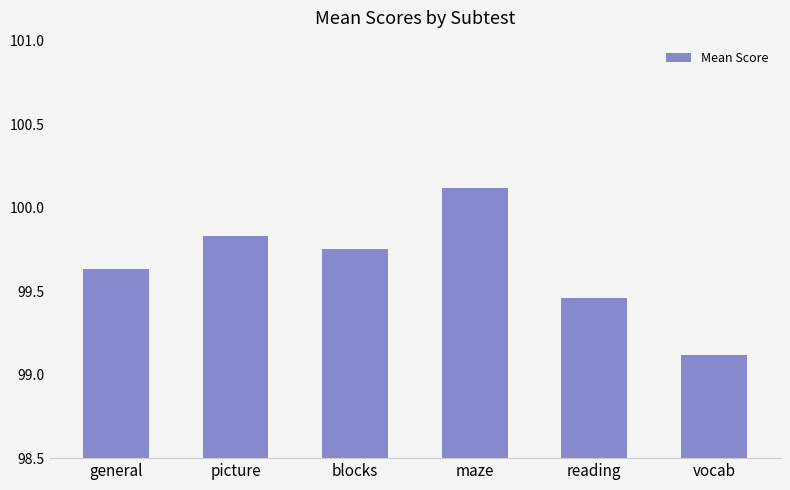

The value at maze is 100.1. True or false?

True